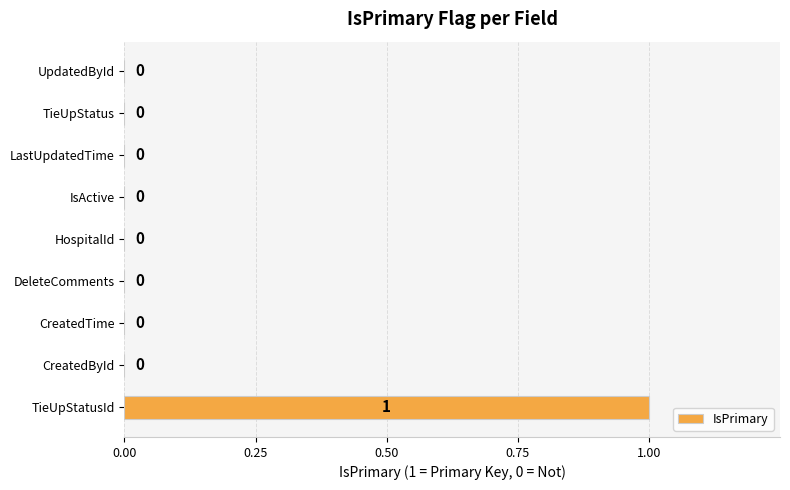

Between TieUpStatusId and UpdatedById, which is larger?

TieUpStatusId